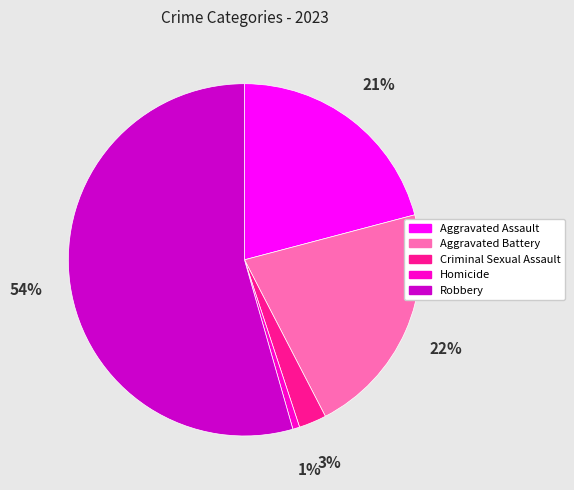

Combined, do Aggravated Battery and Robbery account for over 50%?

Yes